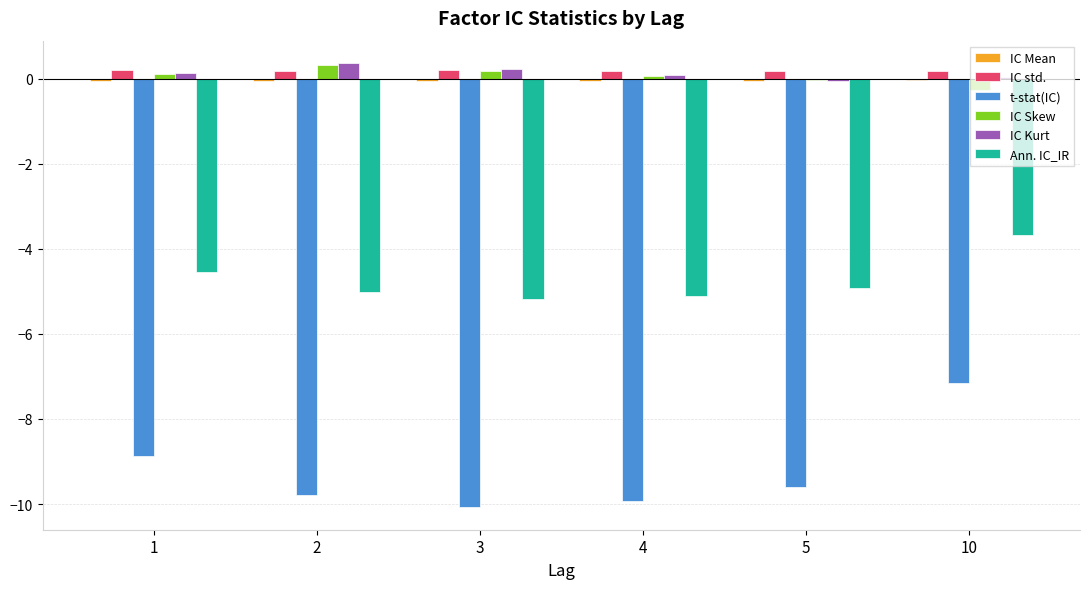

True or false: IC Kurt has a value of 0.0 at 10.

True